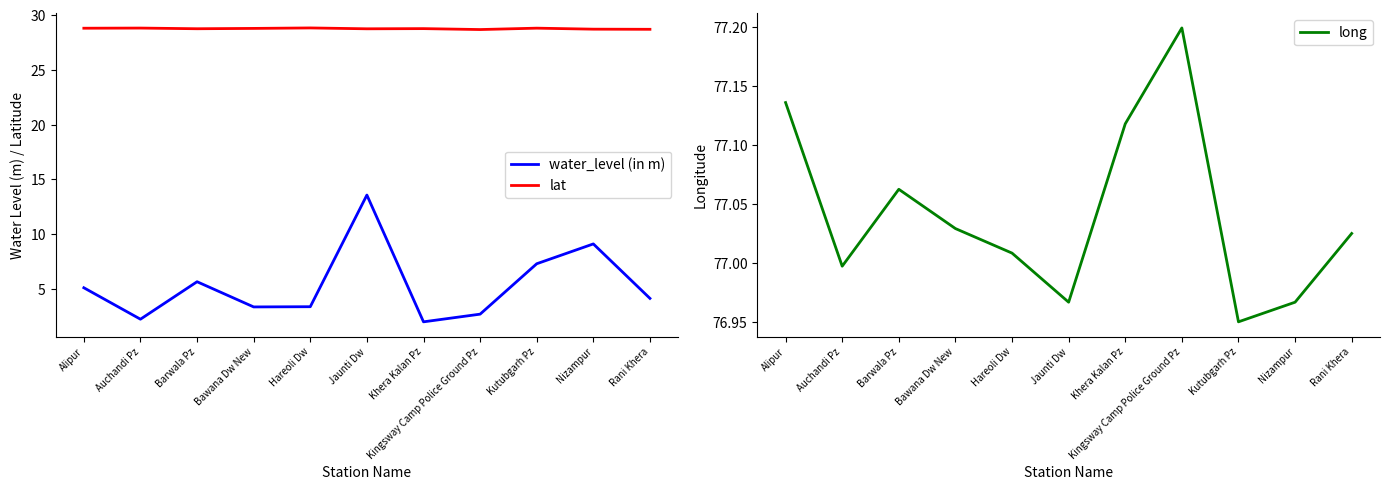

True or false: long and water_level (in m) intersect in this chart.

False